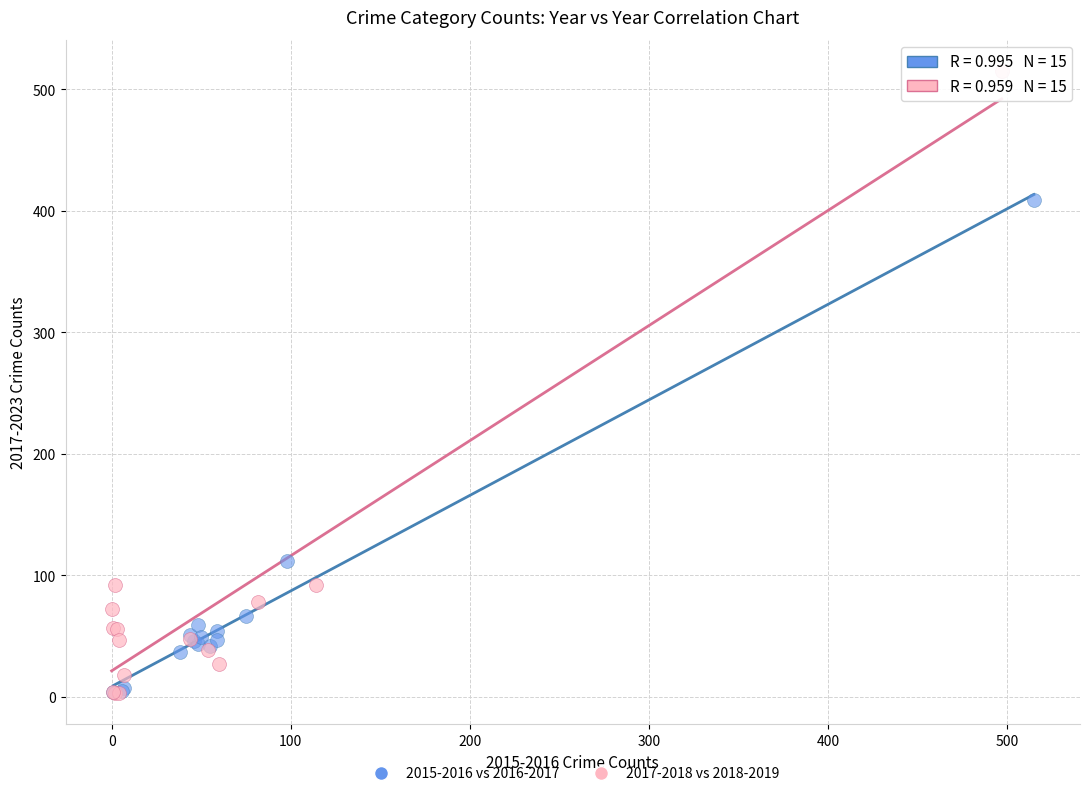

Which series has the largest Y range (max minus min)?

2017-2018 vs 2018-2019